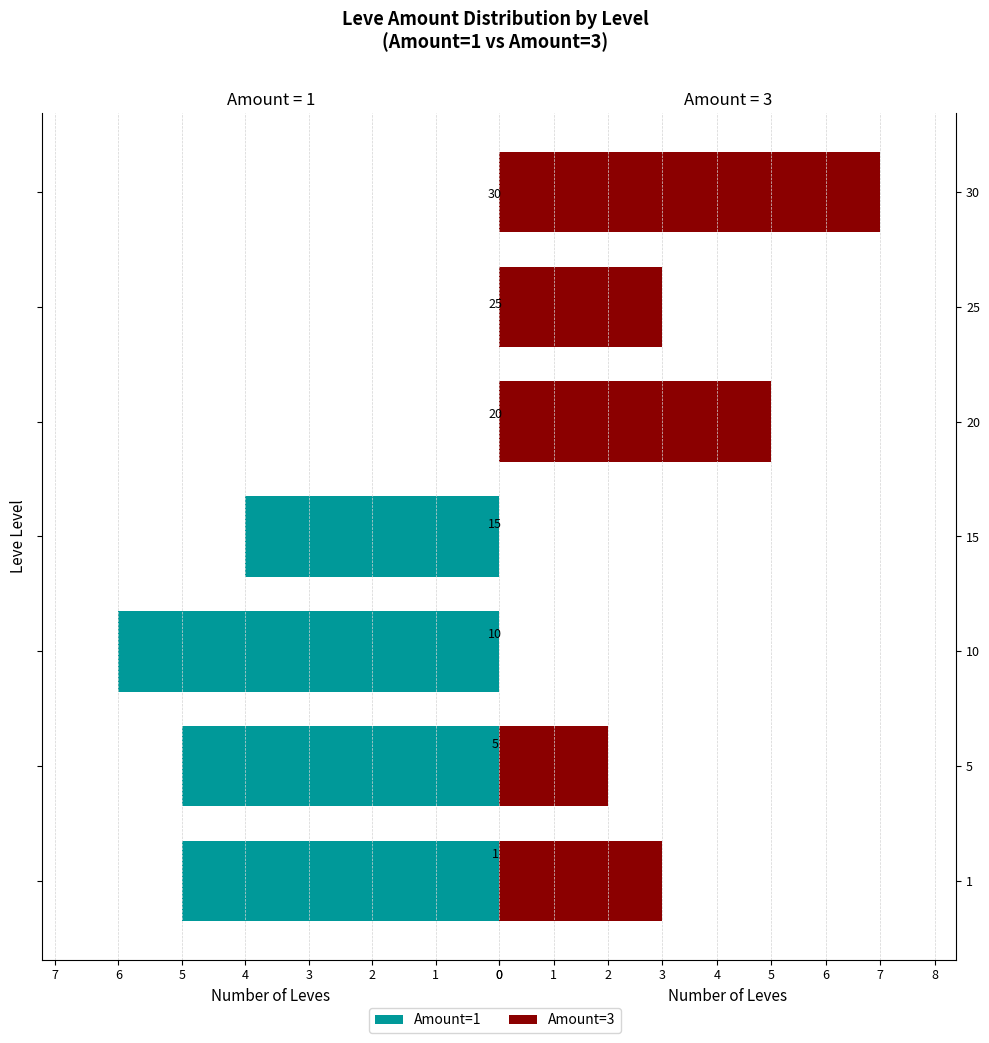

What is the difference between the second highest and minimum values in the Amount=1 series?

5